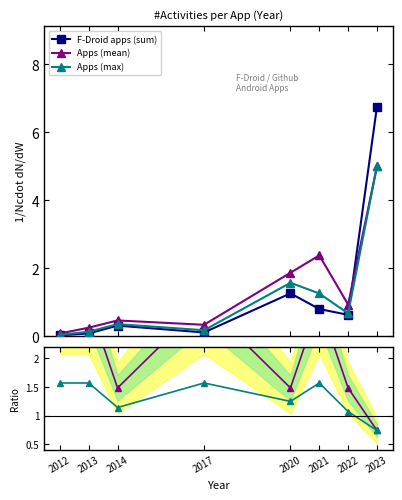

What is the sum of all Apps (mean) values?

11.3